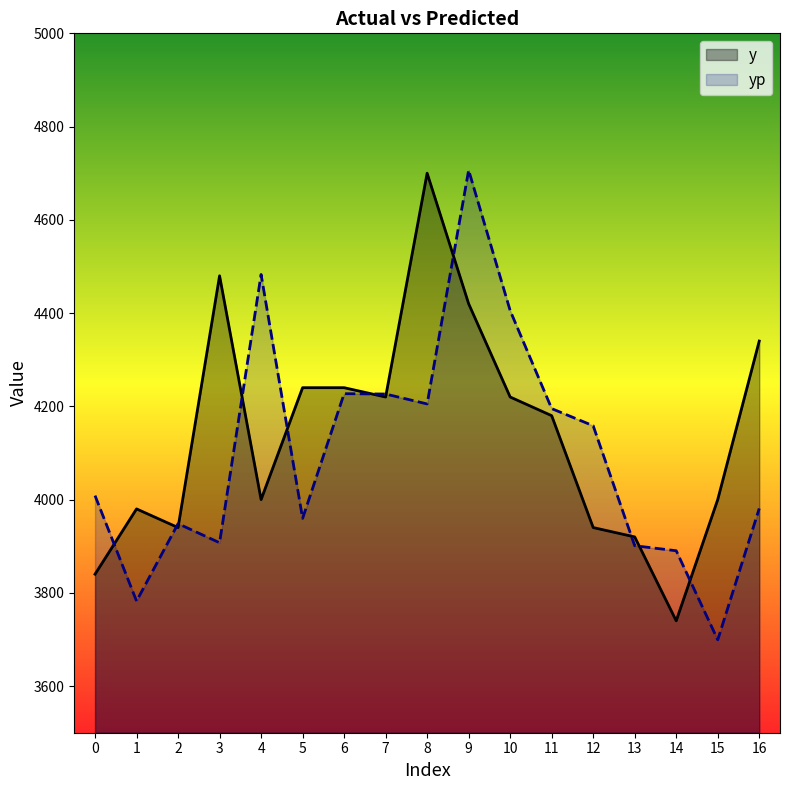

At which category does y reach its first local peak?

1